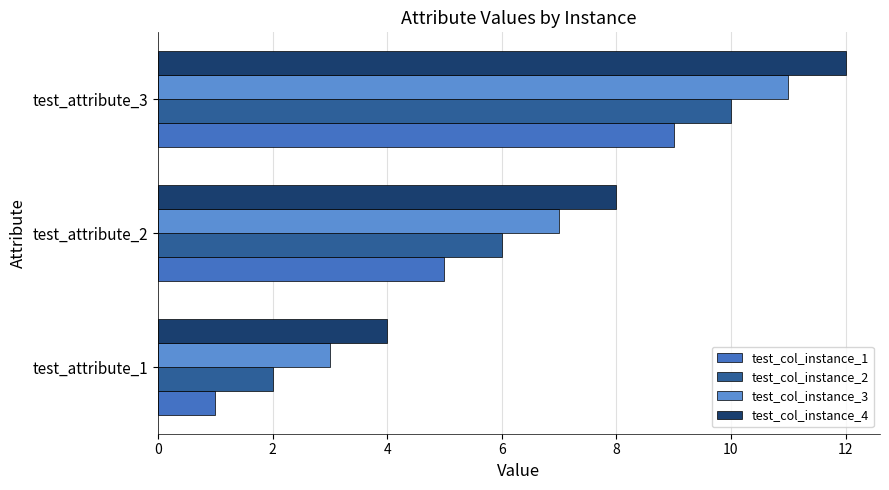

Rank the categories by test_col_instance_4 value from lowest to highest.

test_attribute_1, test_attribute_2, test_attribute_3